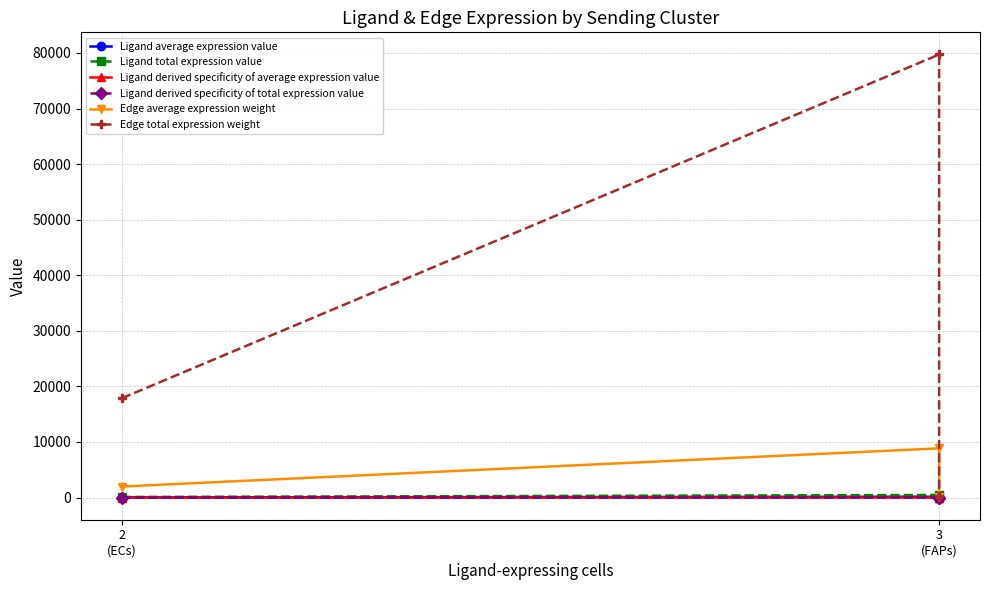

What is the maximum value shown in the chart?

79729.5